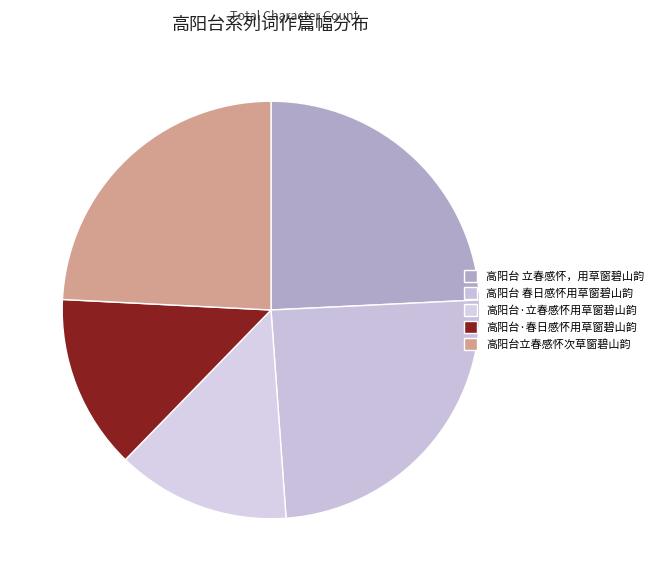

How many slices are in this pie chart?

5